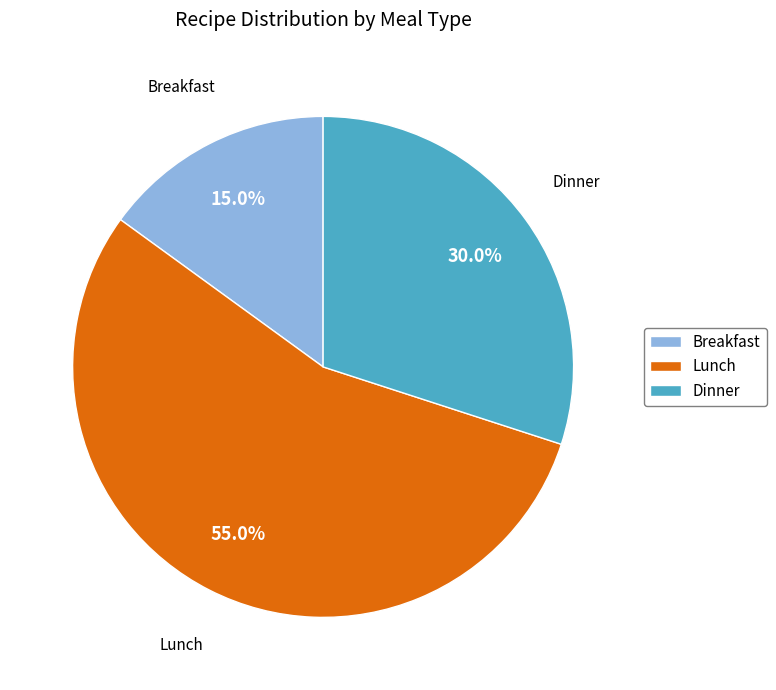

Does any single category account for the majority?

Yes